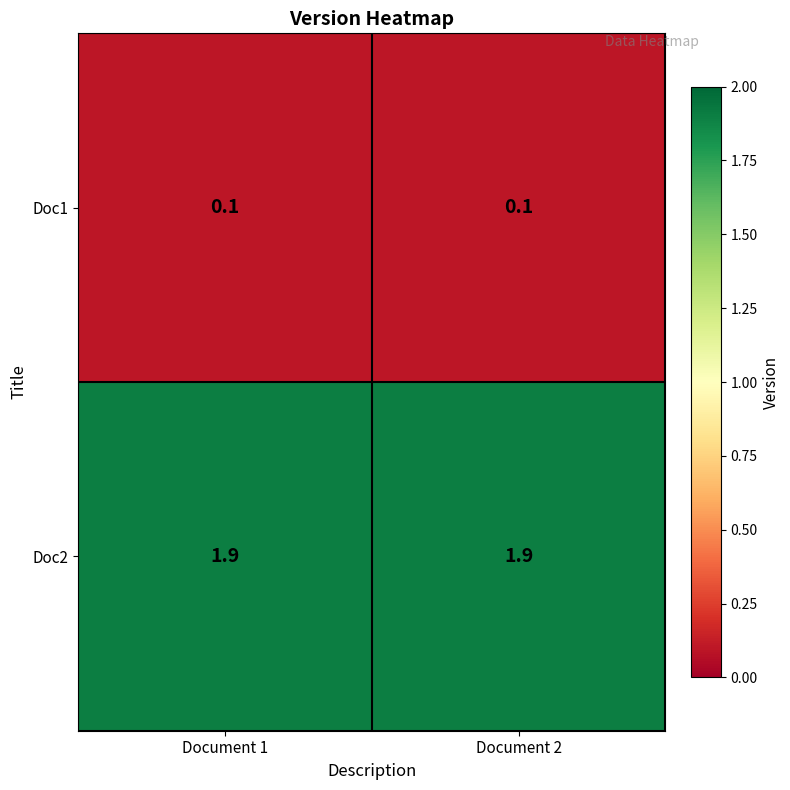

What is the greatest value displayed?

1.9